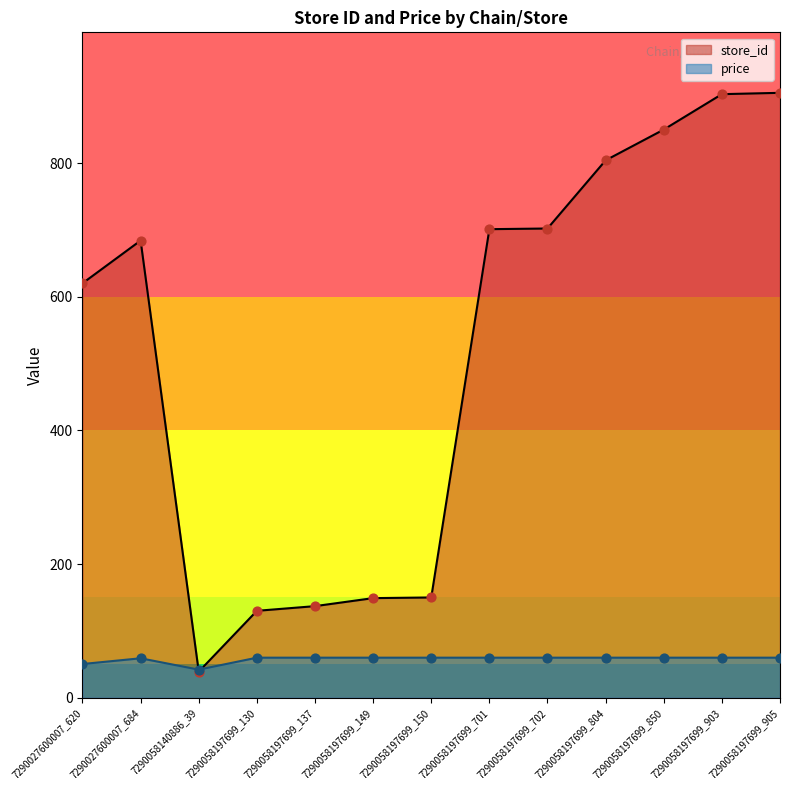

What is the total value across all series at 7290027600007_684?

743.0